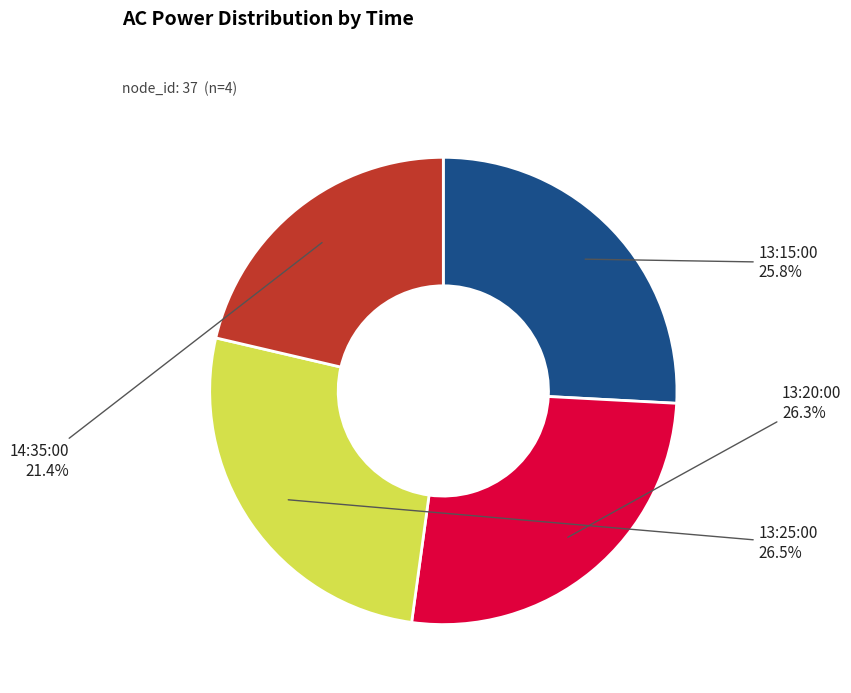

Which slice is the smallest?

14:35:00